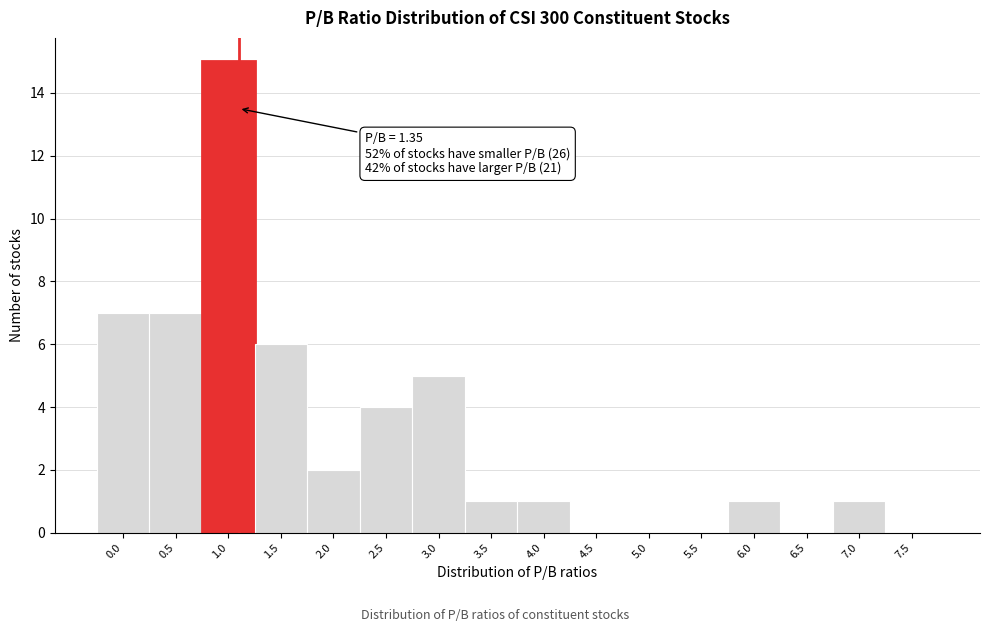

Reading right to left, extract all data points from this chart.

7.5=0	7.0=1	6.5=0	6.0=1	5.5=0	5.0=0	4.5=0	4.0=1	3.5=1	3.0=5	2.5=4	2.0=2	1.5=6	1.0=15	0.5=7	0.0=7